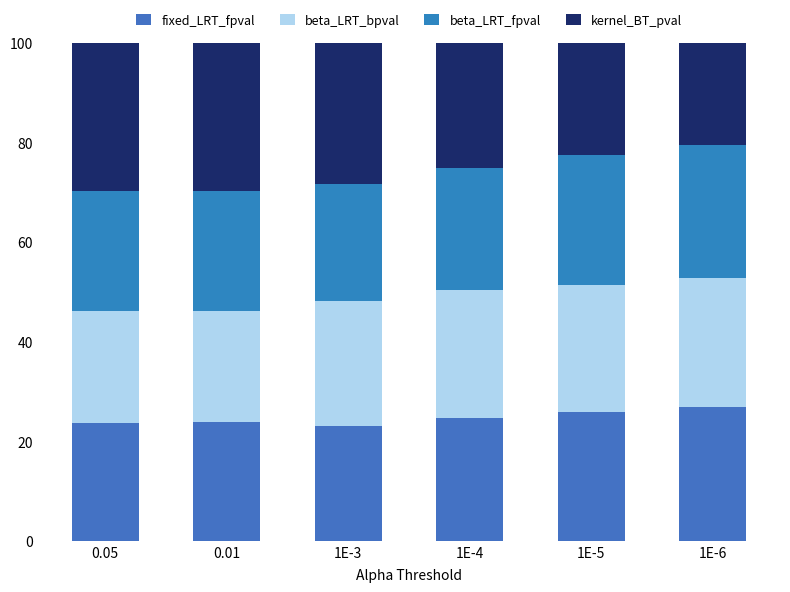

Where does the beta_LRT_fpval series first go above 24?

0.01